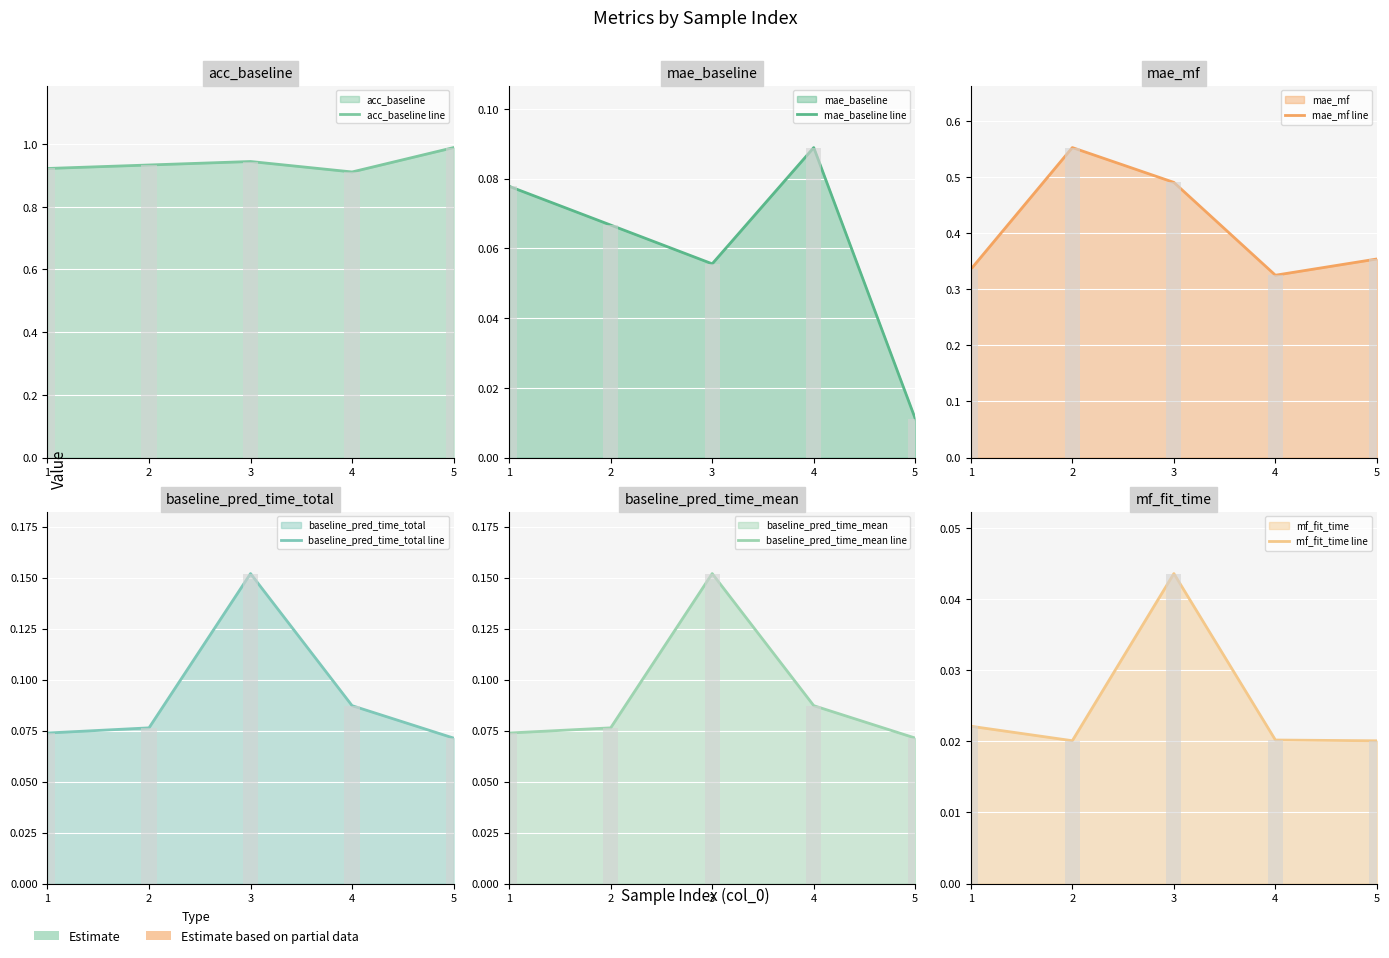

At 2, list the series in order from smallest to largest.

mf_fit_time line, mae_baseline line, baseline_pred_time_total line, baseline_pred_time_mean line, mae_mf line, acc_baseline line